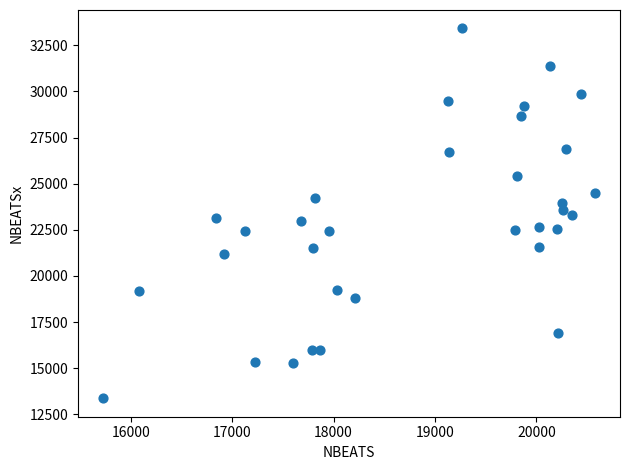

What is the range of Y values (max minus min)?

20034.4